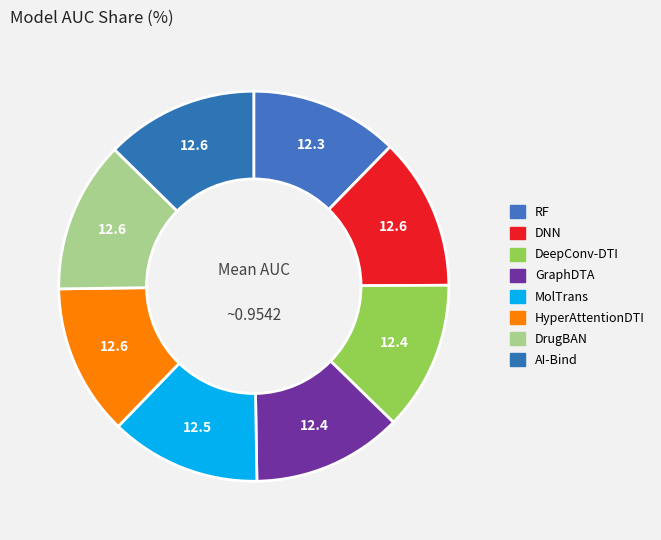

Rank the categories by value from lowest to highest.

RF, DeepConv-DTI, GraphDTA, MolTrans, HyperAttentionDTI, DrugBAN, DNN, AI-Bind